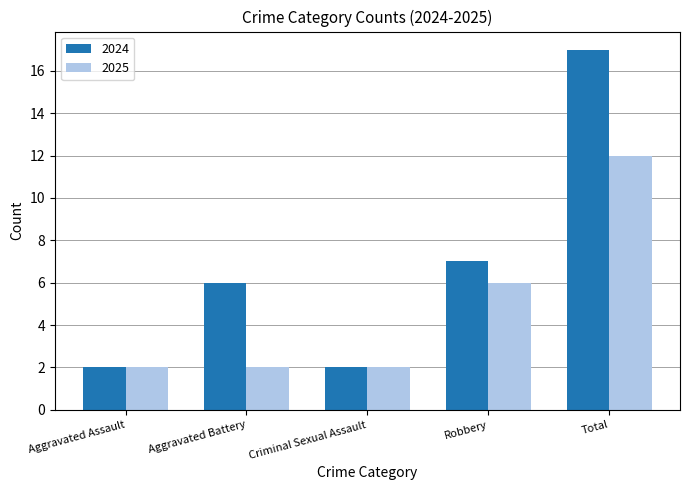

The value of 2025 at Robbery is 6. True or false?

True